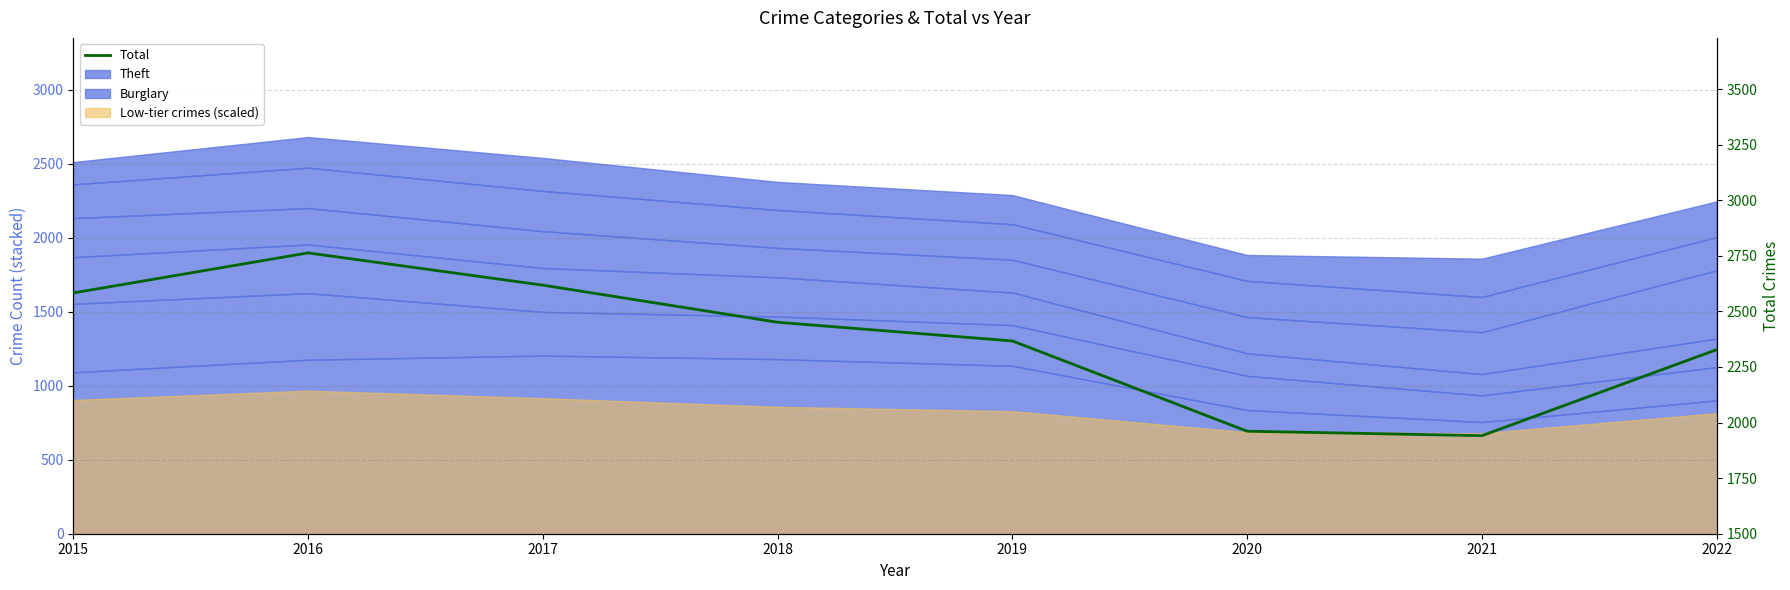

Reading left to right, list all the values displayed in this chart.

2015=2583	2016=2763	2017=2618	2018=2451	2019=2367	2020=1961	2021=1941	2022=2328